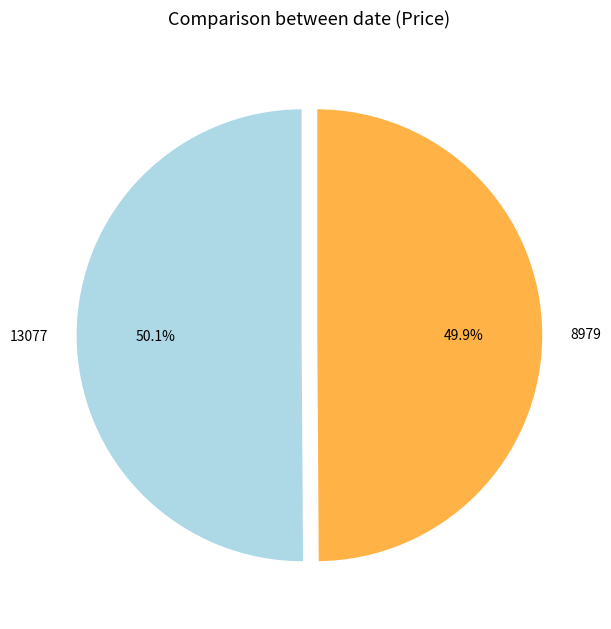

How many segments does this pie chart have?

2